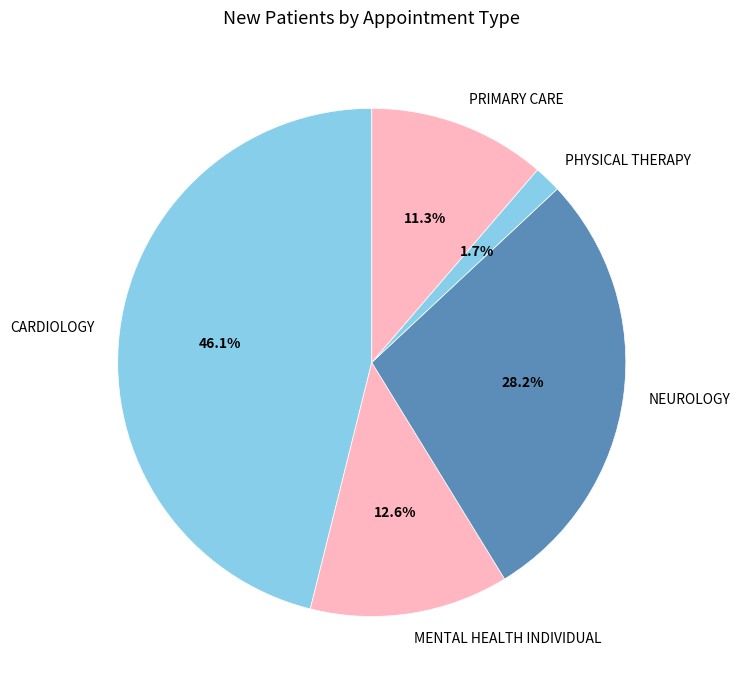

To the nearest percent, what is the difference between the largest and smallest slice percentages?

44%